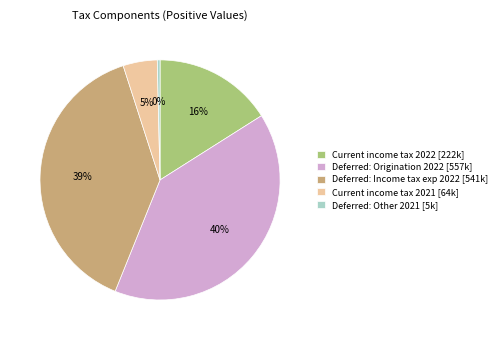

Is the sum of Deferred: Income tax exp 2022 [541k] and Deferred: Origination 2022 [557k] greater than half?

Yes